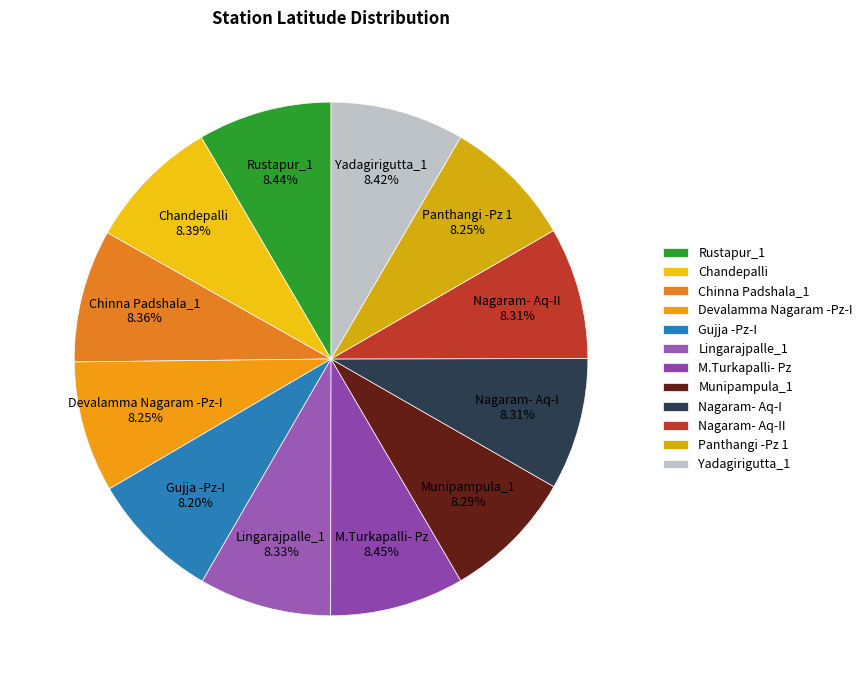

Combined, do Panthangi -Pz 1 and Yadagirigutta_1 account for over 50%?

No